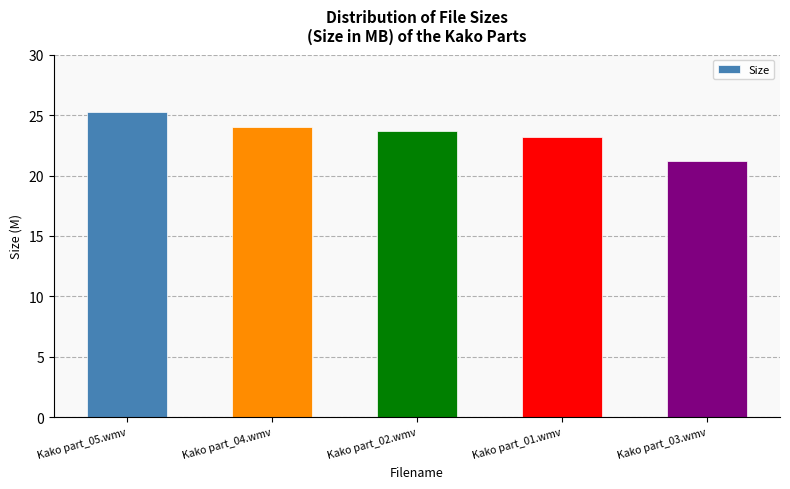

What is the average value?

23.5